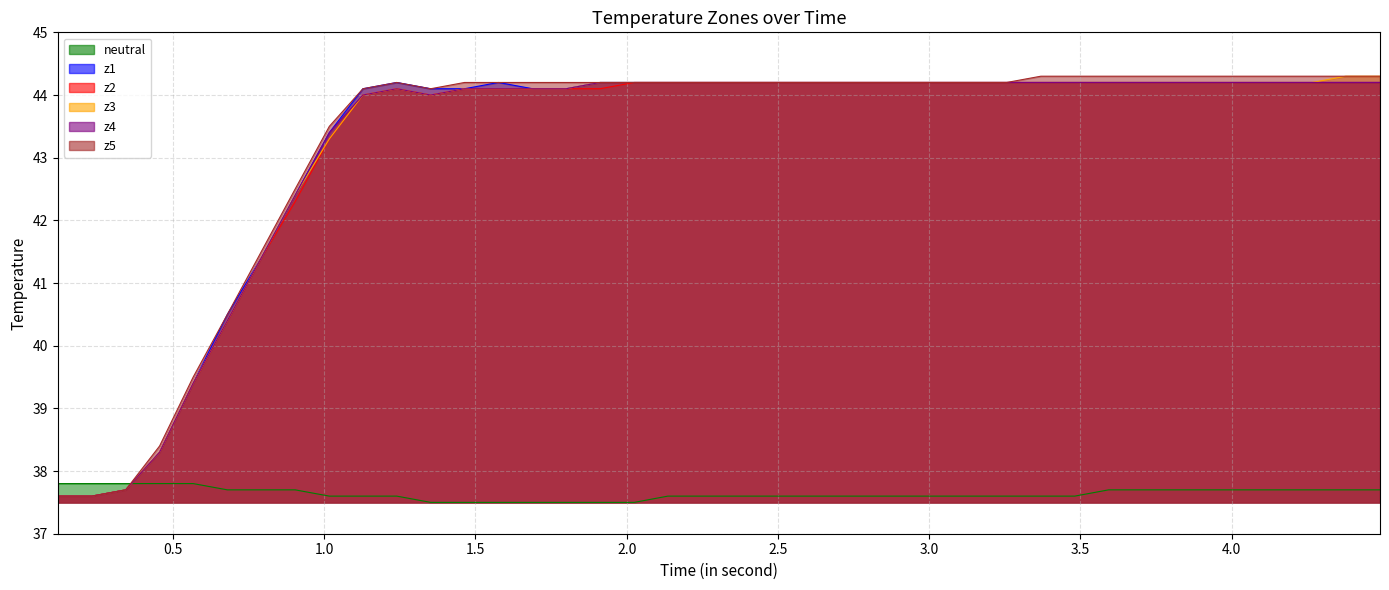

How many data points in z4 are above 44?

29